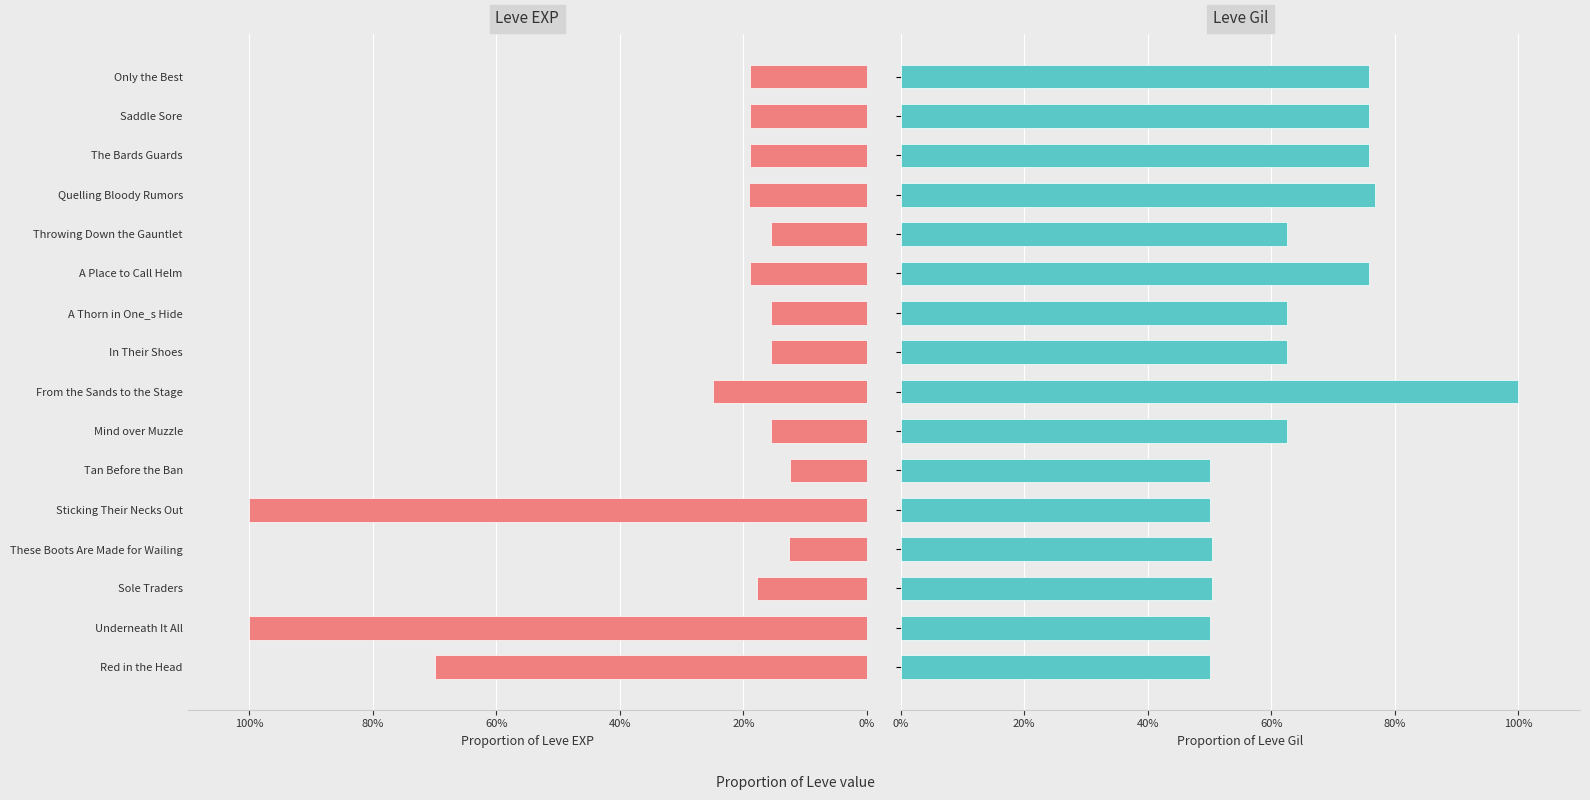

What are all the series names shown in the legend?

Leve EXP, Leve Gil